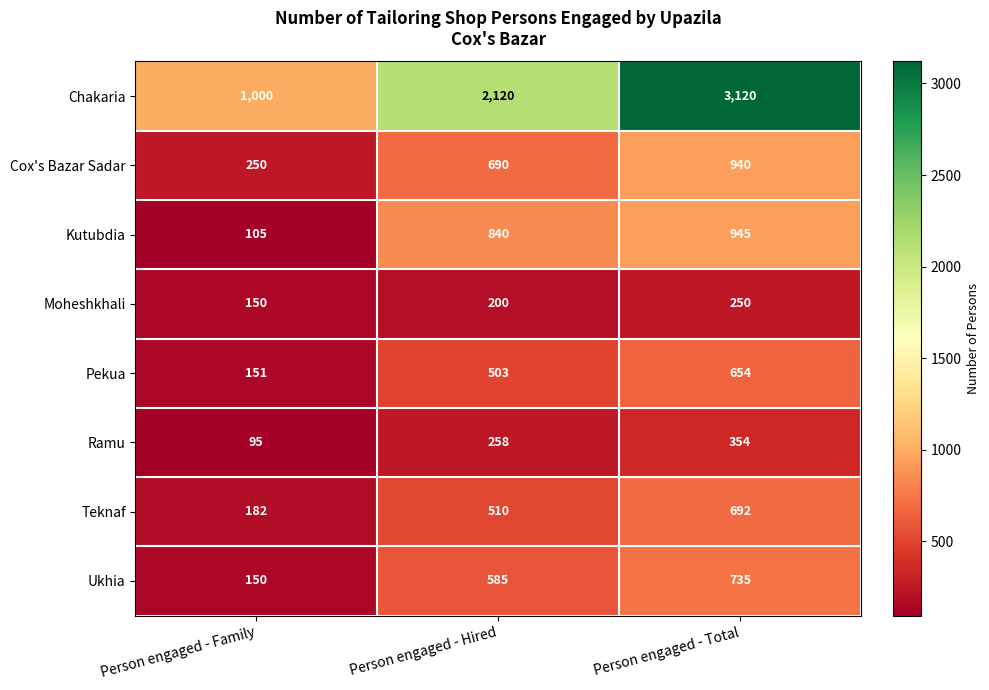

Reading left to right, extract all data points from this chart.

Chakaria: Person engaged - Family=1000	Person engaged - Hired=2120	Person engaged - Total=3120
Cox's Bazar Sadar: Person engaged - Family=250	Person engaged - Hired=690	Person engaged - Total=940
Kutubdia: Person engaged - Family=105	Person engaged - Hired=840	Person engaged - Total=945
Moheshkhali: Person engaged - Family=150	Person engaged - Hired=200	Person engaged - Total=250
Pekua: Person engaged - Family=151	Person engaged - Hired=503	Person engaged - Total=654
Ramu: Person engaged - Family=95	Person engaged - Hired=258	Person engaged - Total=354
Teknaf: Person engaged - Family=182	Person engaged - Hired=510	Person engaged - Total=692
Ukhia: Person engaged - Family=150	Person engaged - Hired=585	Person engaged - Total=735